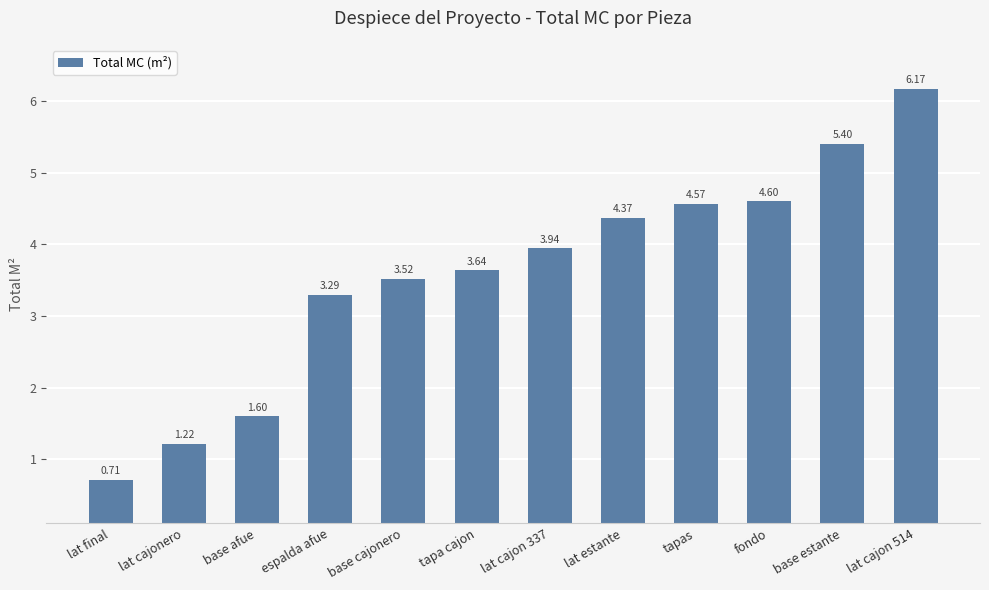

What is the change in value from base cajonero to lat cajon 337?

+0.4